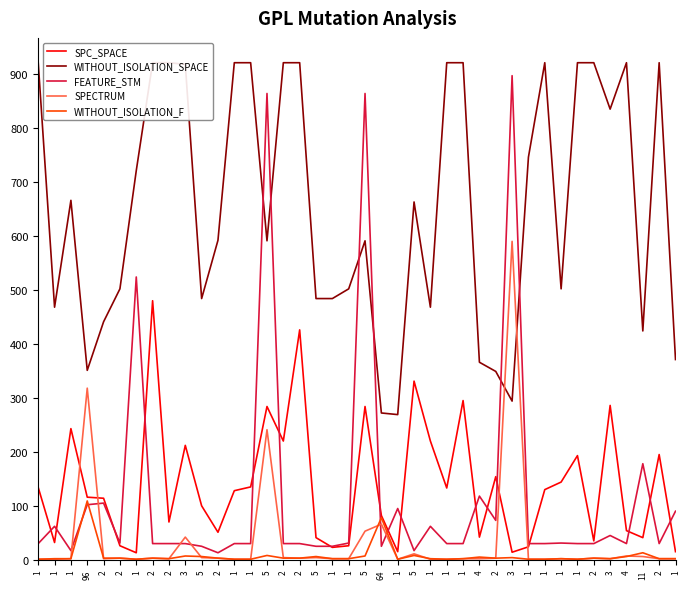

The value of FEATURE_STM at 5 is 12. True or false?

False